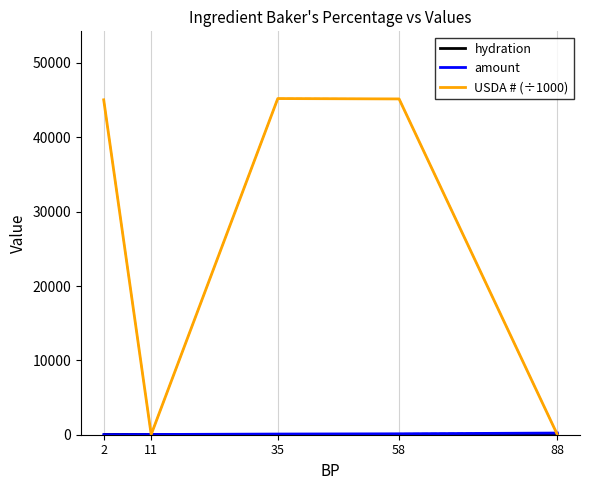

Which series has the largest total across all categories?

USDA # (÷1000)